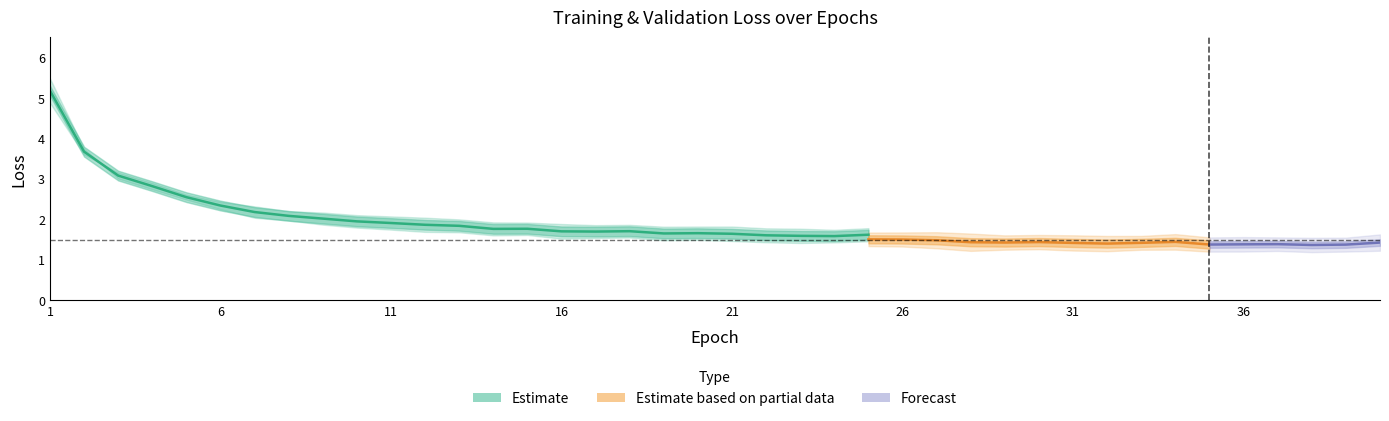

True or false: val/box_loss has a value of 2.2 at 10.

False